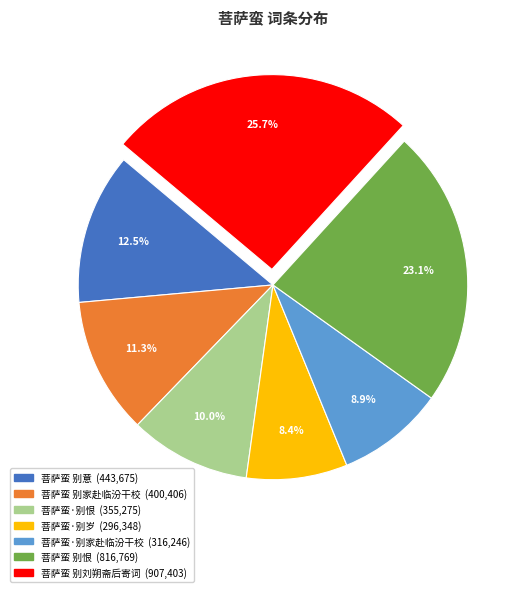

Is there any slice that represents more than half of the pie?

No